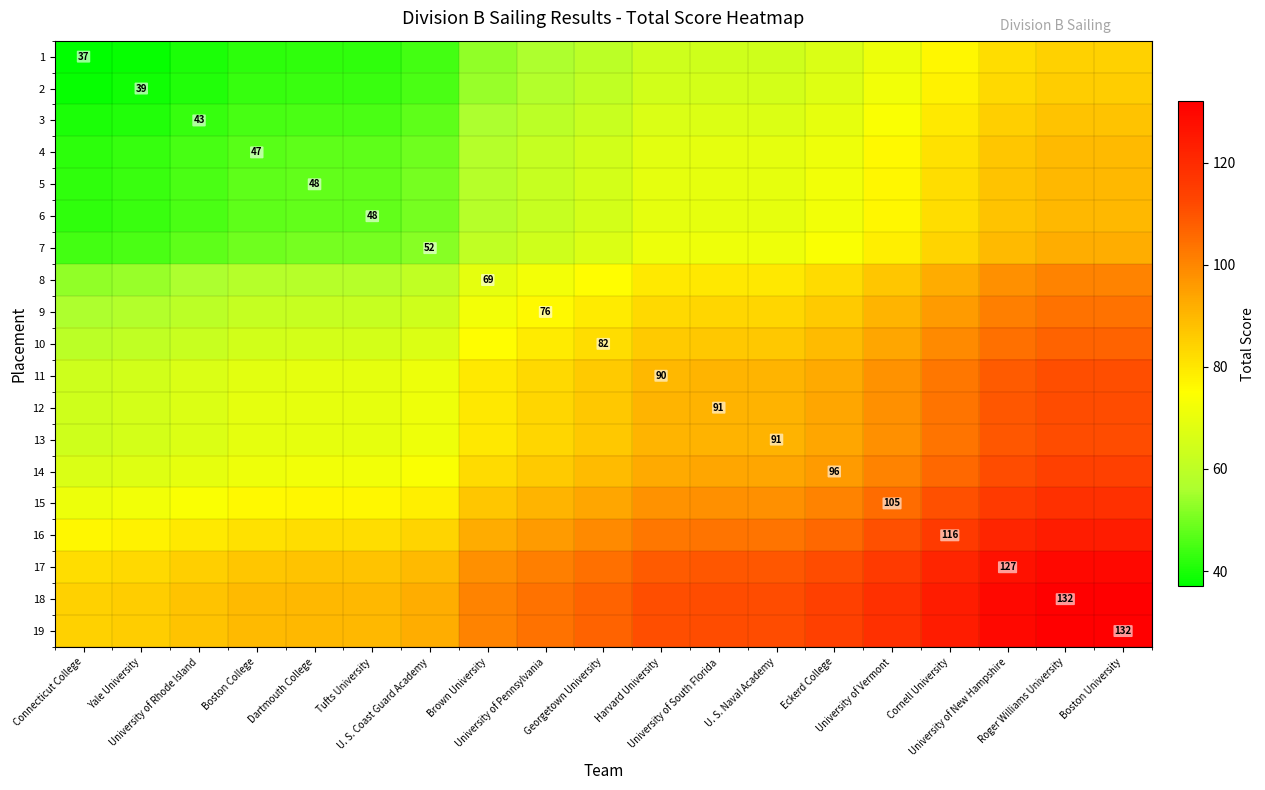

The value of 10 at University of Vermont is 26.3. True or false?

False